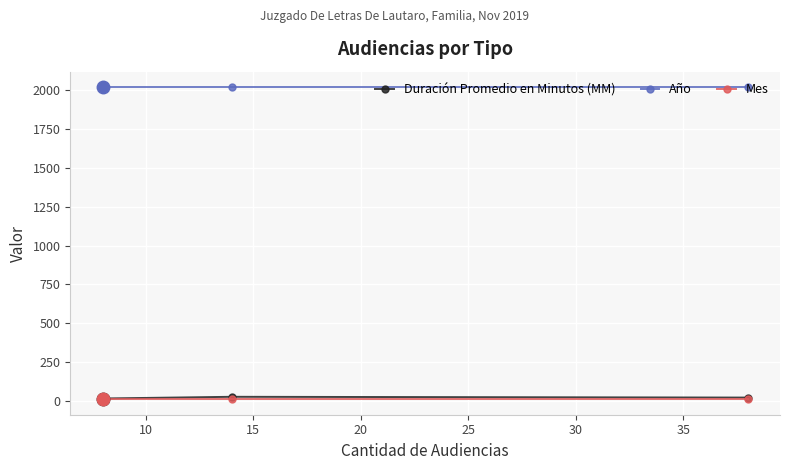

Between 5 and 10, which series saw the biggest shift?

Duración Promedio en Minutos (MM)